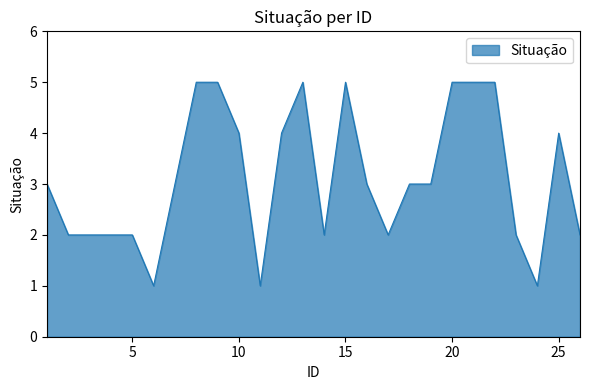

What is the greatest value displayed?

5